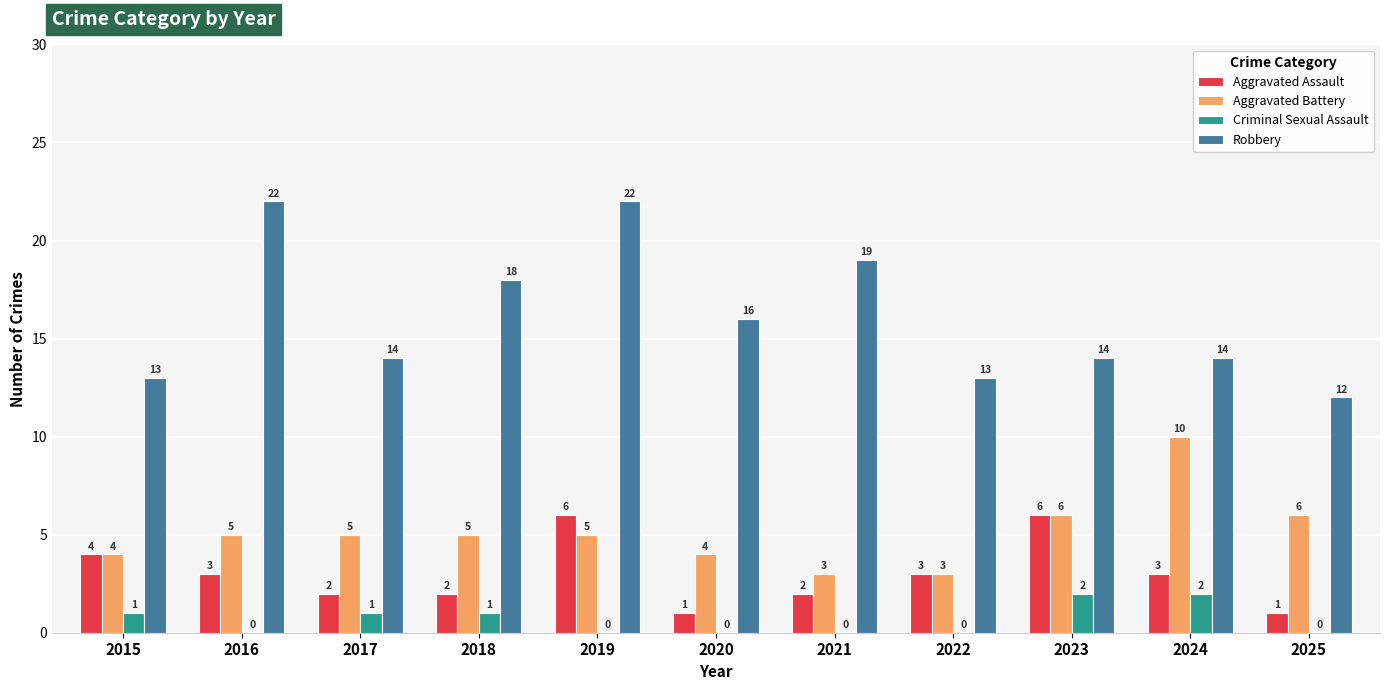

What is the total value across all series at 2017?

22